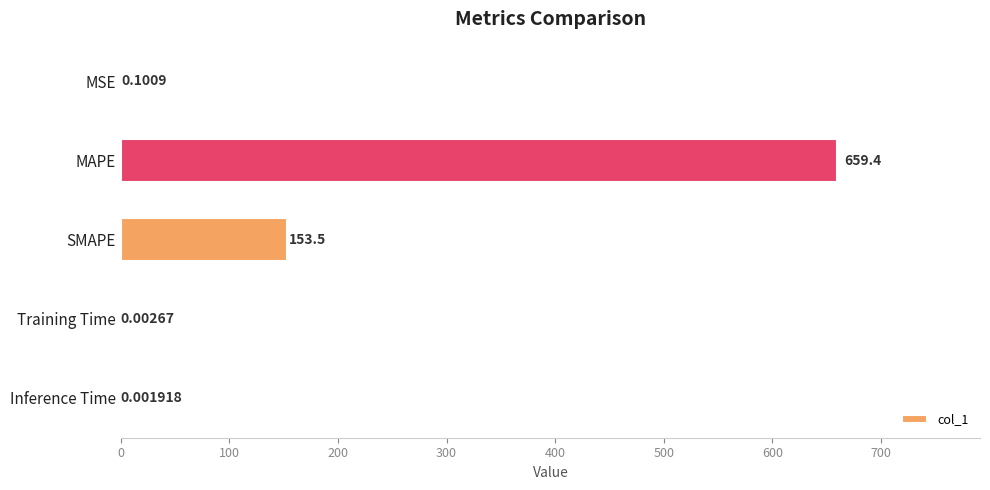

What is the sum of the values at SMAPE and MSE?

153.6